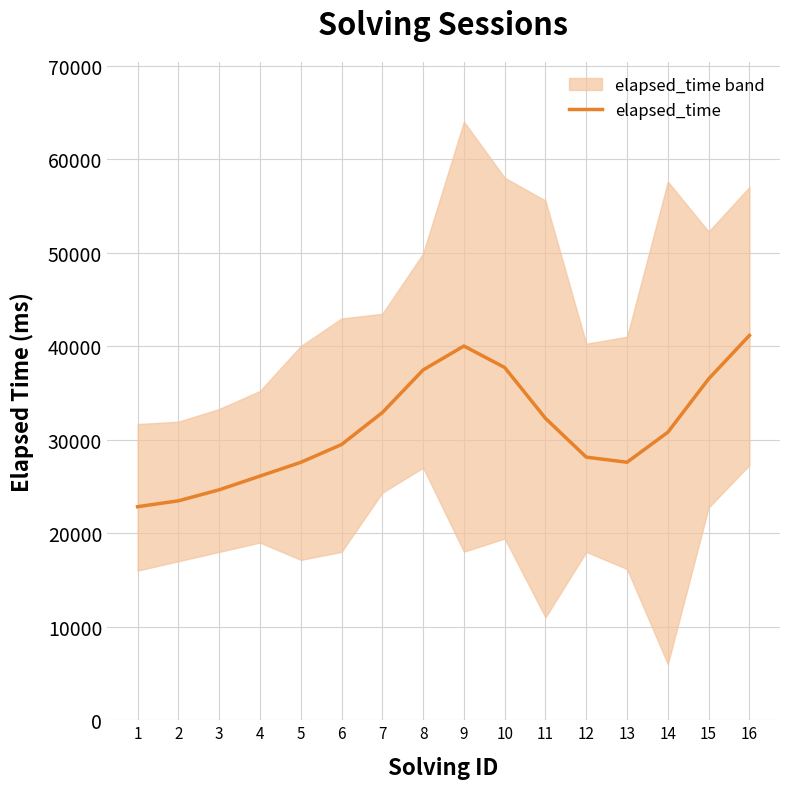

How many interior local valleys (lower than both neighbors) does the data have?

1